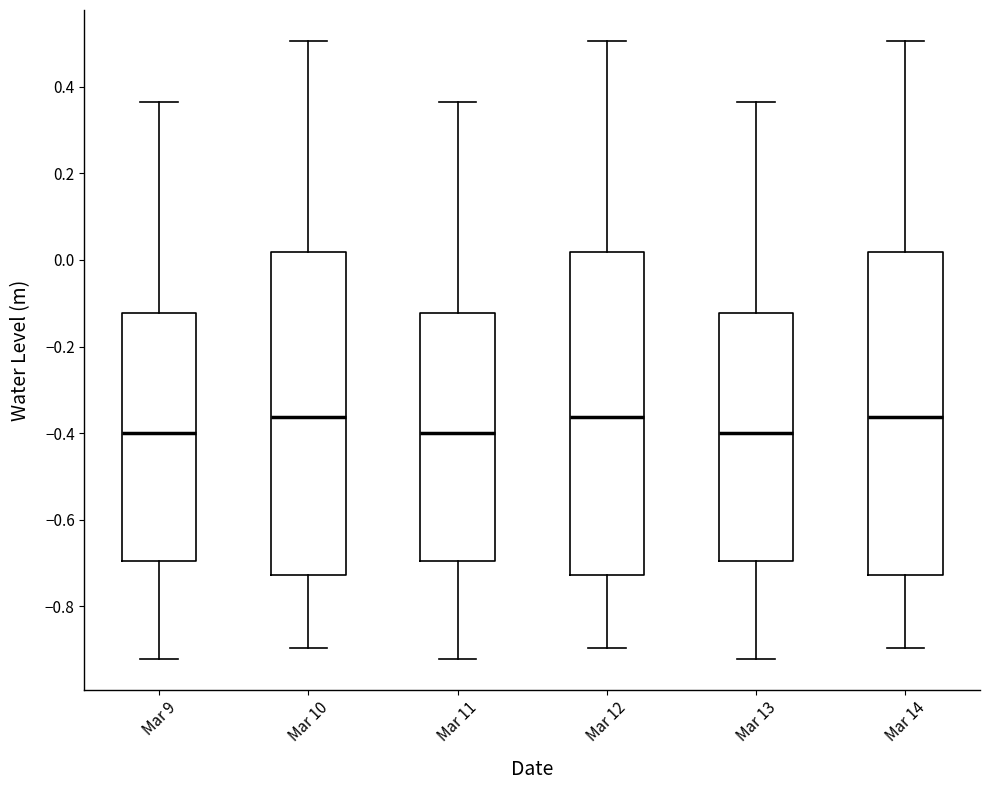

Where does the upper whisker of the box for Mar 10 end on the y-axis? The values are not printed on the chart, so give them approximately, as read against the axis.

0.50